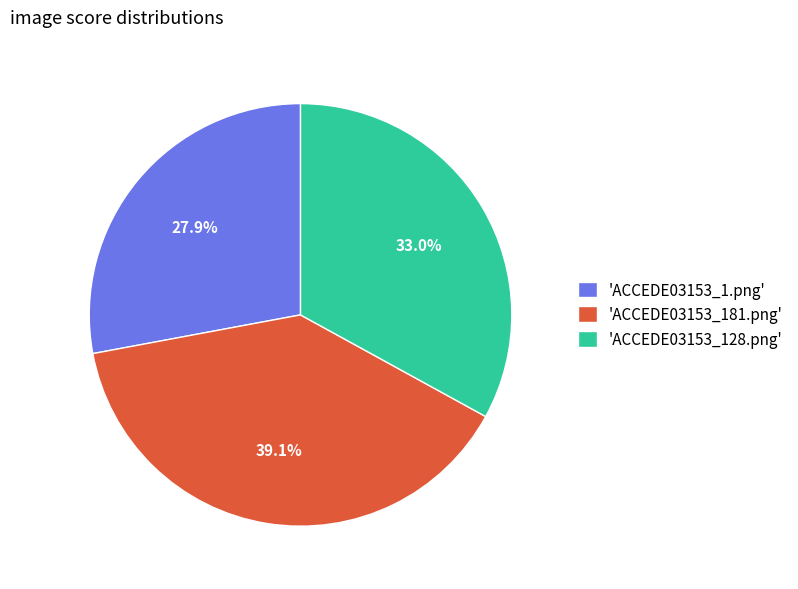

What portion of the pie excludes 'ACCEDE03153_1.png'?

72.1%